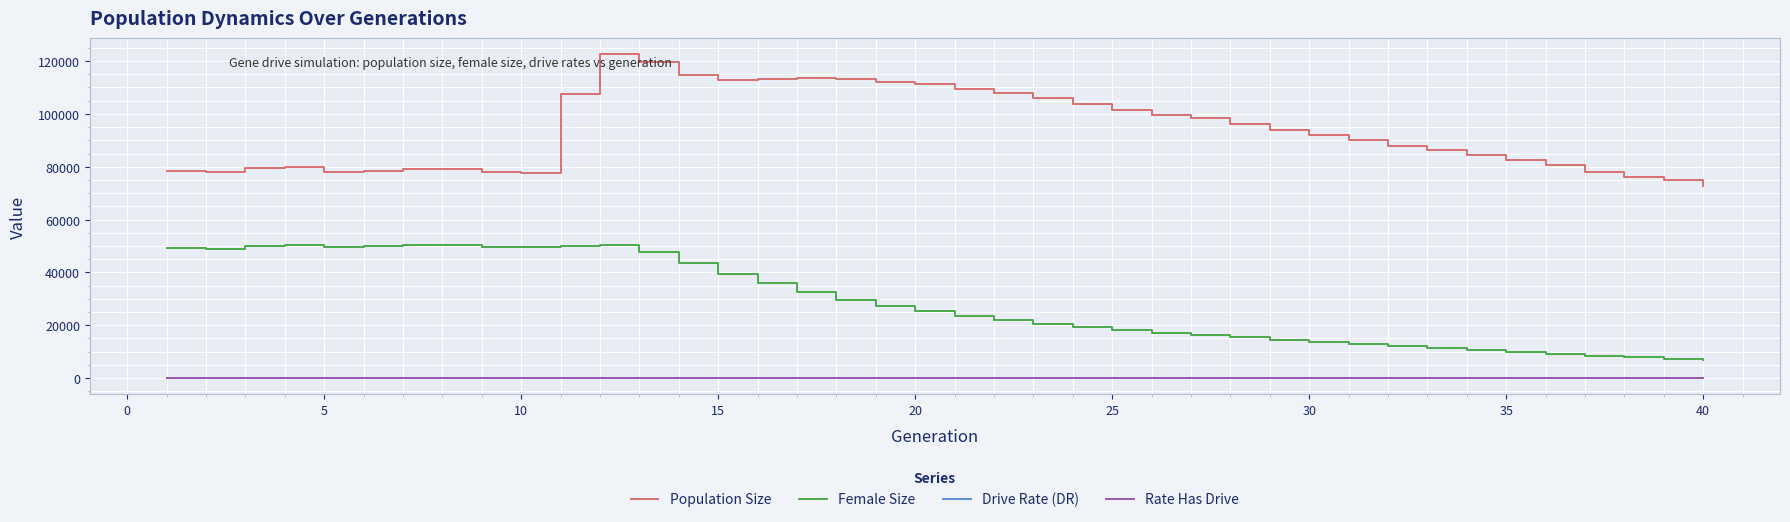

Which series has the largest total across all categories?

Population Size